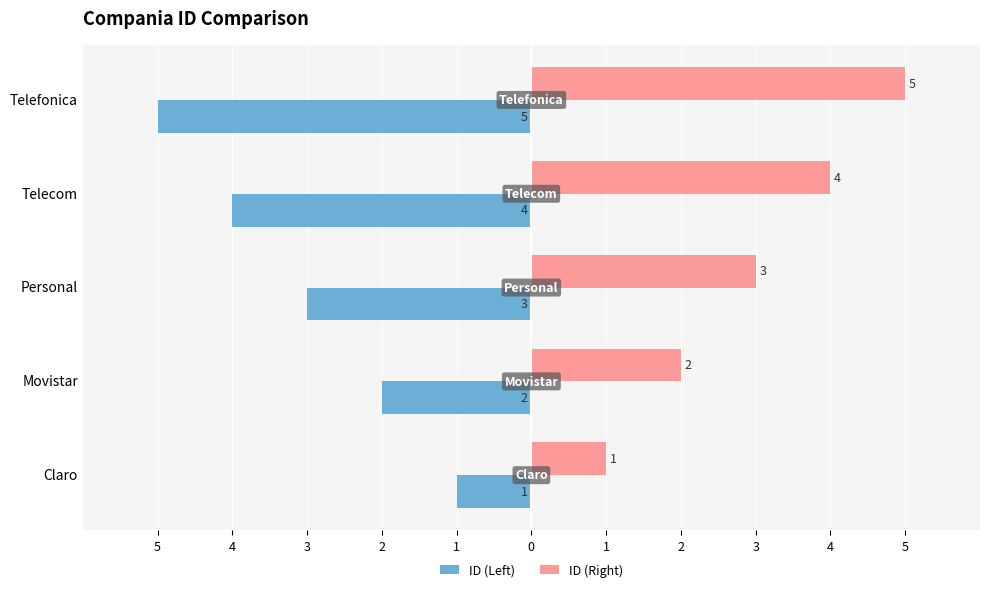

At how many categories does at least one series exceed 0?

5